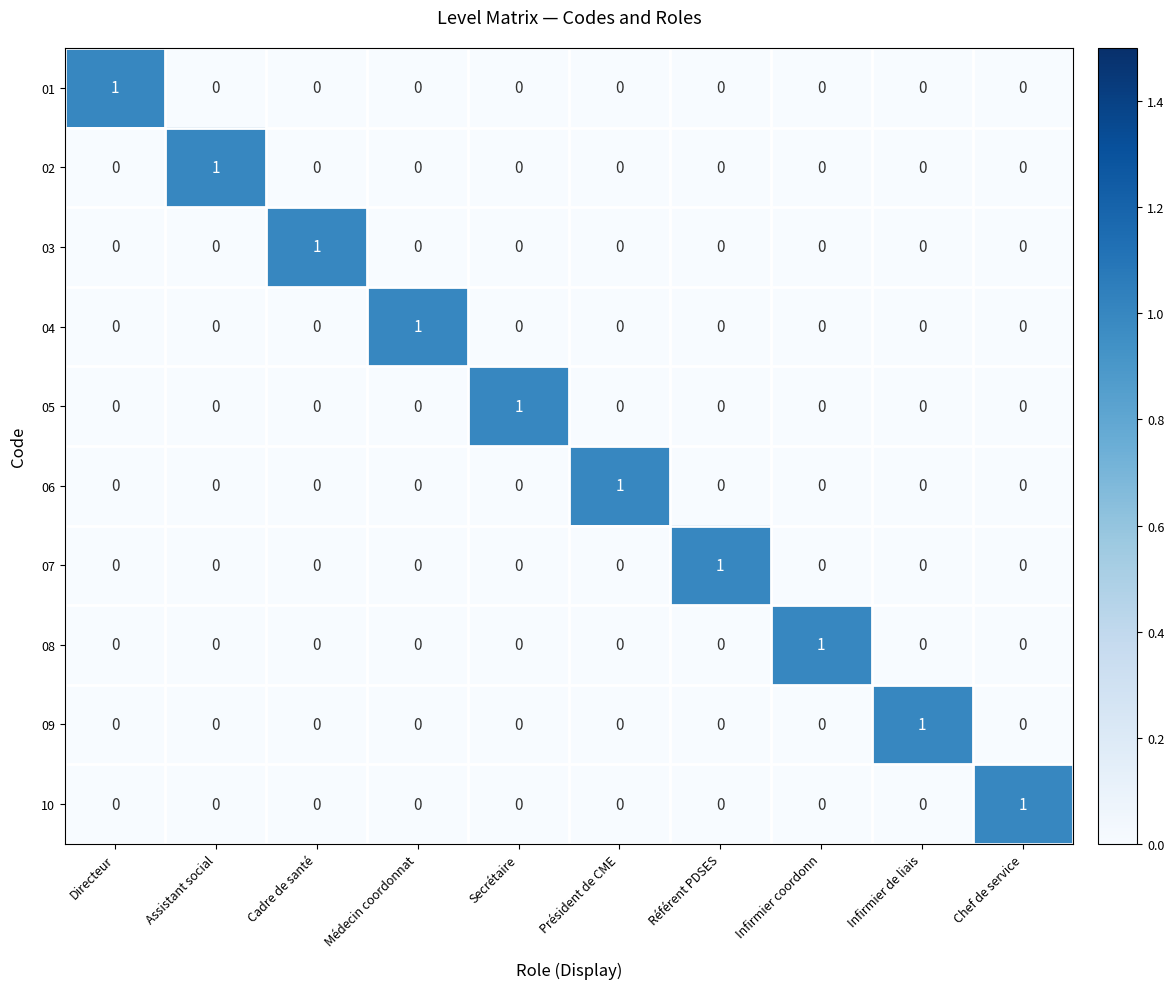

The 09 series shows 0 at Chef de service. True or false?

True